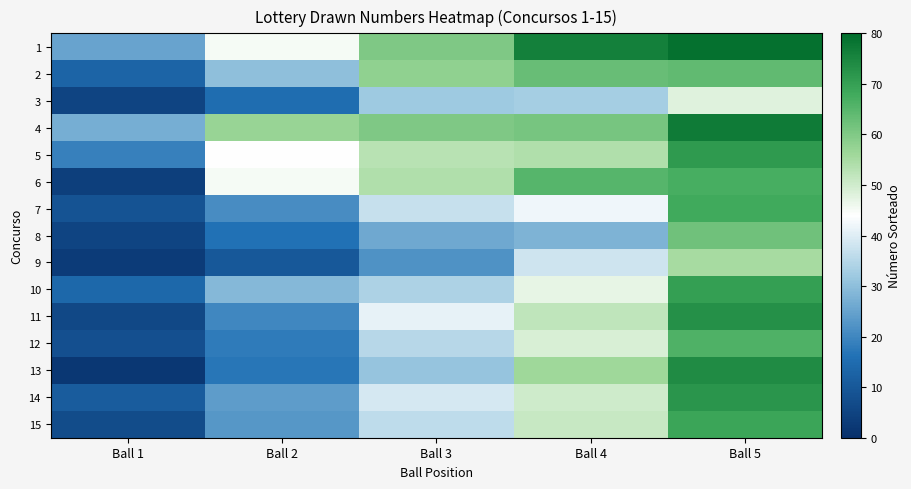

Reading left to right, what are all the values shown in this chart?

1: Ball 1=25	Ball 2=45	Ball 3=60	Ball 4=76	Ball 5=79
2: Ball 1=13	Ball 2=30	Ball 3=58	Ball 4=63	Ball 5=64
3: Ball 1=5	Ball 2=15	Ball 3=32	Ball 4=33	Ball 5=48
4: Ball 1=27	Ball 2=57	Ball 3=60	Ball 4=61	Ball 5=77
5: Ball 1=19	Ball 2=44	Ball 3=53	Ball 4=54	Ball 5=71
6: Ball 1=4	Ball 2=45	Ball 3=54	Ball 4=65	Ball 5=67
7: Ball 1=9	Ball 2=21	Ball 3=37	Ball 4=42	Ball 5=68
8: Ball 1=5	Ball 2=16	Ball 3=26	Ball 4=28	Ball 5=62
9: Ball 1=3	Ball 2=10	Ball 3=22	Ball 4=38	Ball 5=55
10: Ball 1=14	Ball 2=29	Ball 3=34	Ball 4=47	Ball 5=70
11: Ball 1=6	Ball 2=20	Ball 3=41	Ball 4=52	Ball 5=73
12: Ball 1=8	Ball 2=18	Ball 3=35	Ball 4=49	Ball 5=66
13: Ball 1=2	Ball 2=17	Ball 3=31	Ball 4=56	Ball 5=74
14: Ball 1=11	Ball 2=24	Ball 3=39	Ball 4=50	Ball 5=72
15: Ball 1=7	Ball 2=23	Ball 3=36	Ball 4=51	Ball 5=69